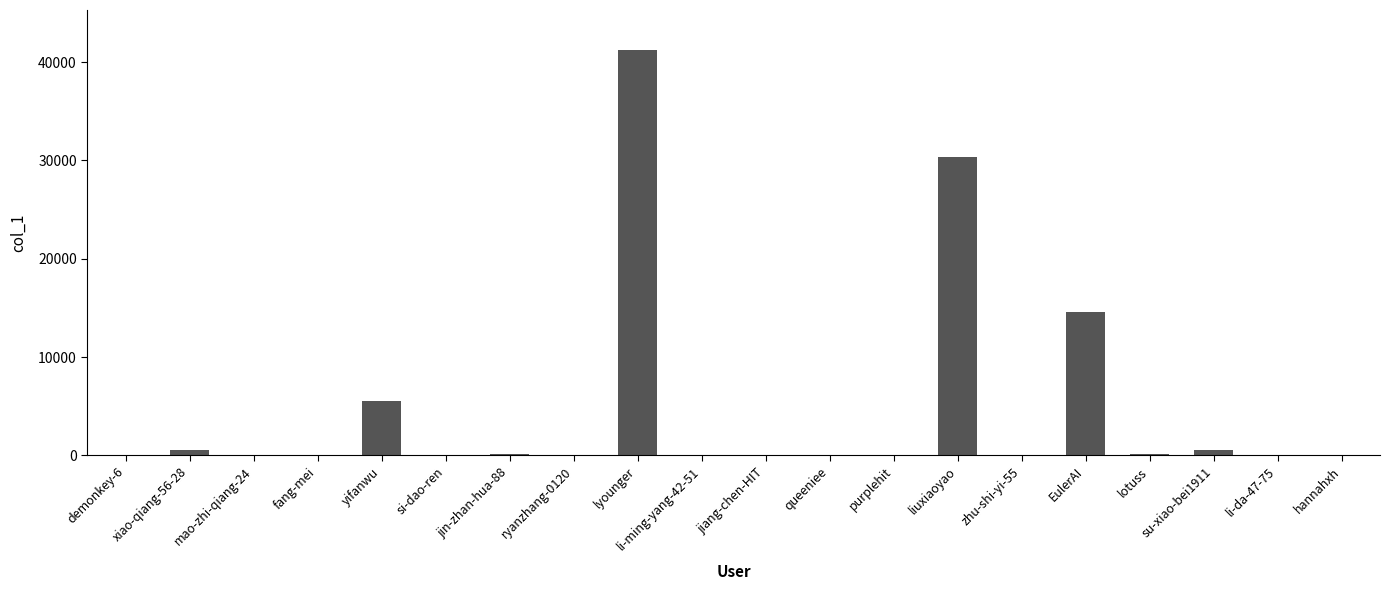

What is the sum of the values at hannahxh and demonkey-6?

21